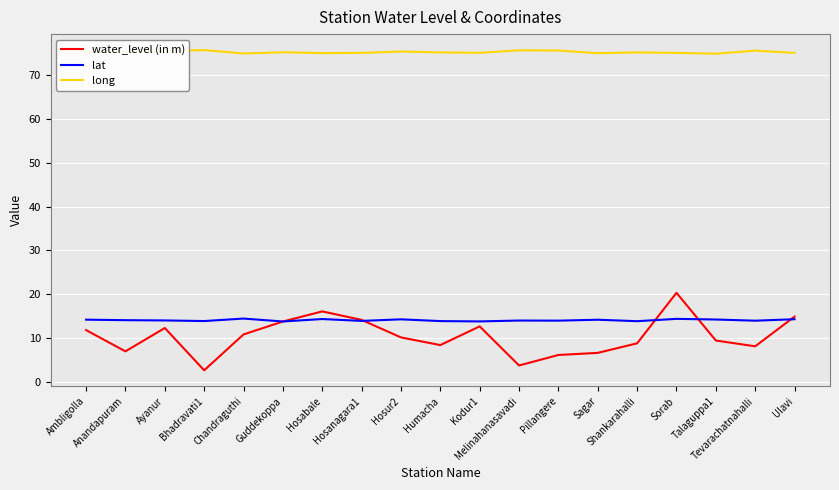

What is the spread (max minus min) of values at Sagar?

68.4